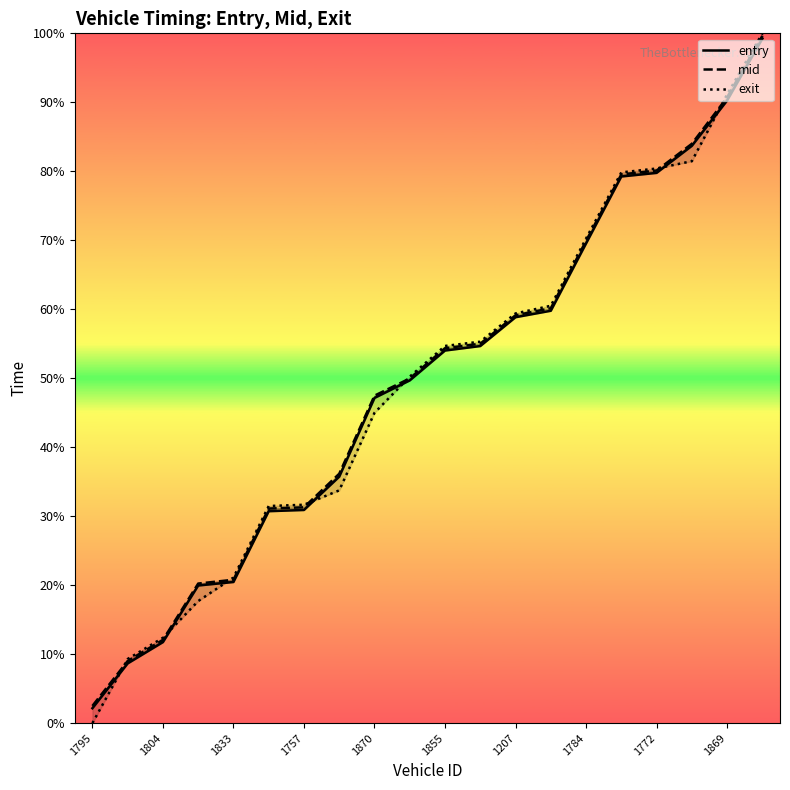

What is the difference between the highest and lowest values at 1772?

0.6